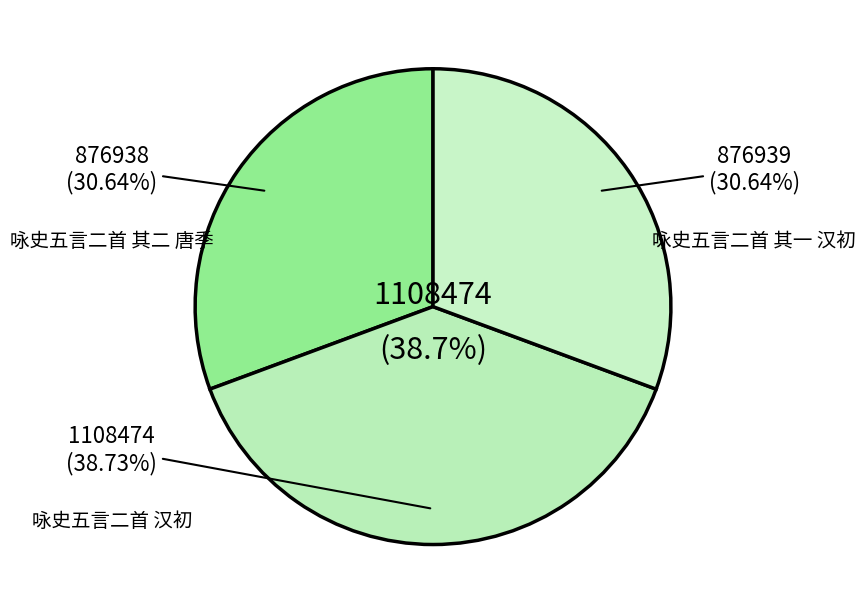

Rank the categories by value from highest to lowest.

咏史五言二首 汉初, 咏史五言二首 其一 汉初, 咏史五言二首 其二 唐季